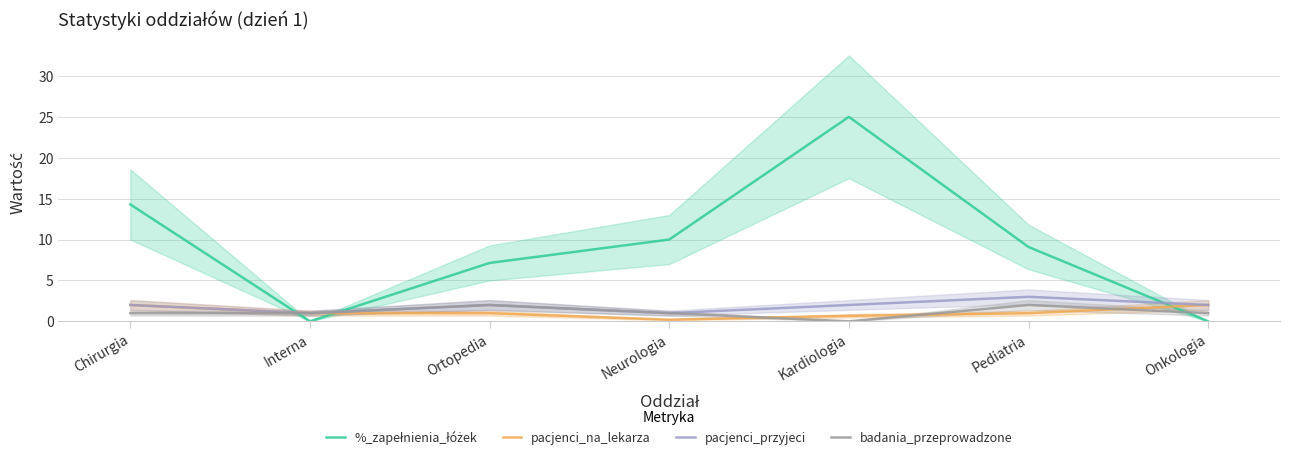

Reading left to right, what are all the values shown in this chart?

%_zapełnienia_łóżek: 14.3	0.0	7.1	10.0	25.0	9.1	0.0
pacjenci_na_lekarza: 2.0	1.0	1.0	0.2	0.7	1.0	2.0
pacjenci_przyjeci: 2.0	1.0	2.0	1.0	2.0	3.0	2.0
badania_przeprowadzone: 1.0	1.0	2.0	1.0	0.0	2.0	1.0